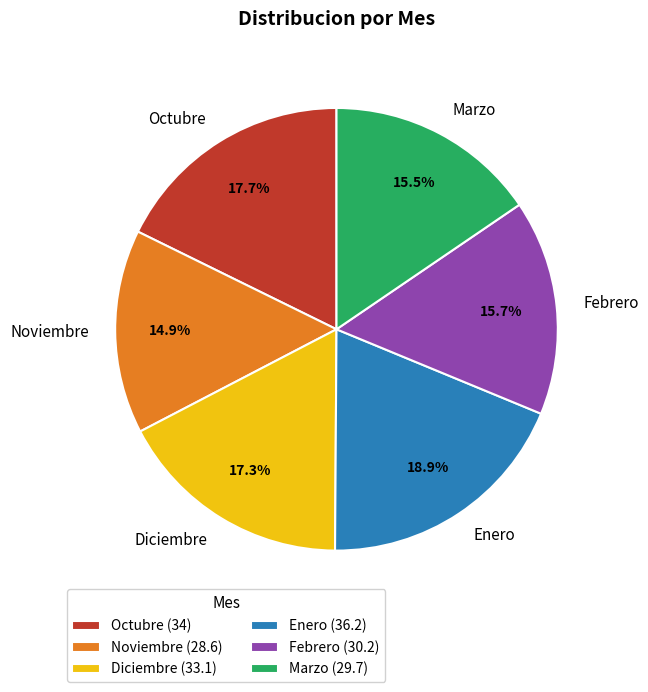

Combined, do Febrero and Diciembre account for over 50%?

No